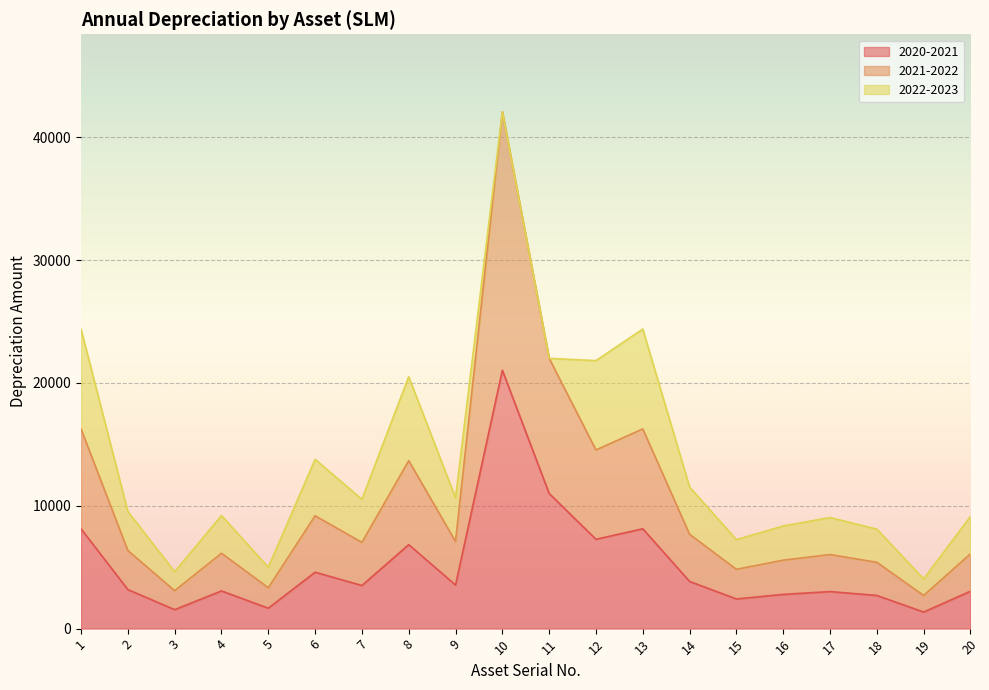

What is the value of the 2020-2021 point at the 9th from the left?

3547.1